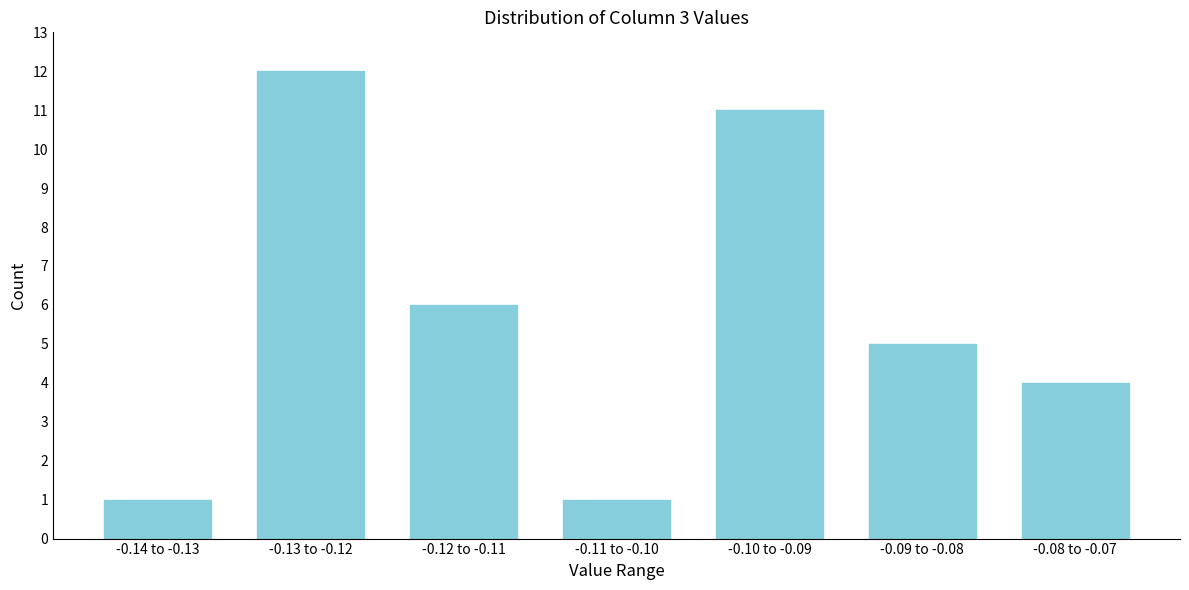

Reading right to left, transcribe all the data shown in this chart.

4	5	11	1	6	12	1